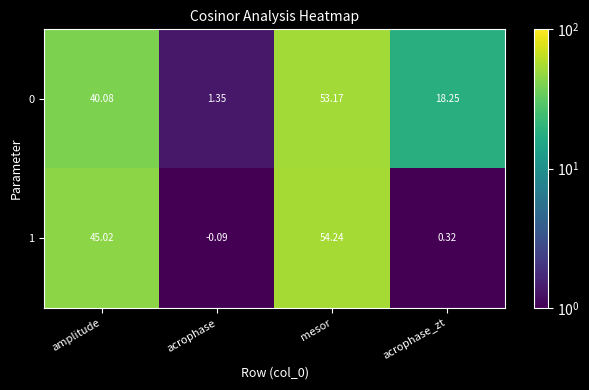

What is the total value across all series at acrophase_zt?

18.6